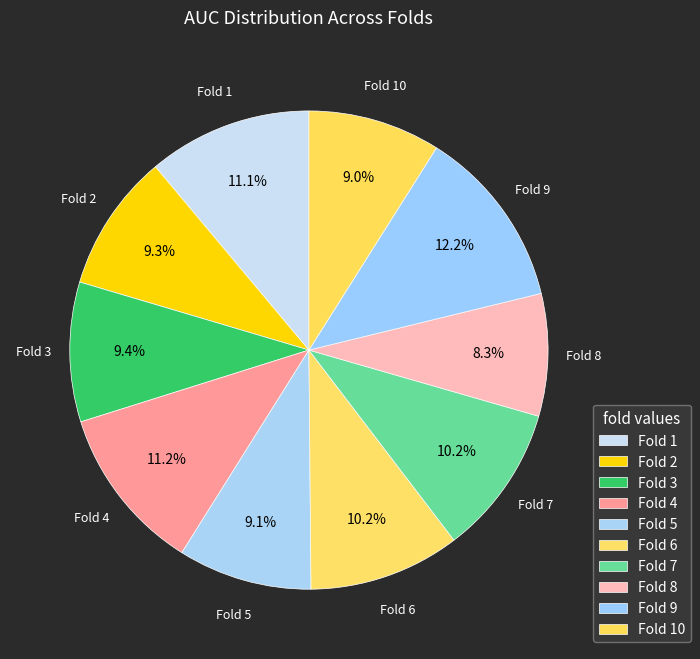

Rank the categories by value from lowest to highest.

8, 10, 5, 2, 3, 7, 6, 1, 4, 9